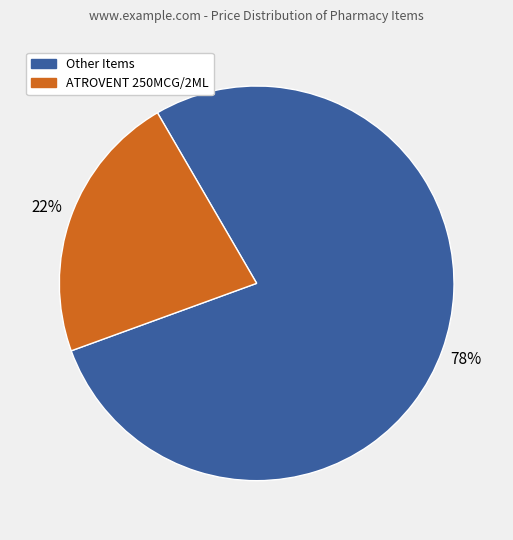

Is the sum of ATROVENT 250MCG/2ML and Other Items greater than half?

Yes